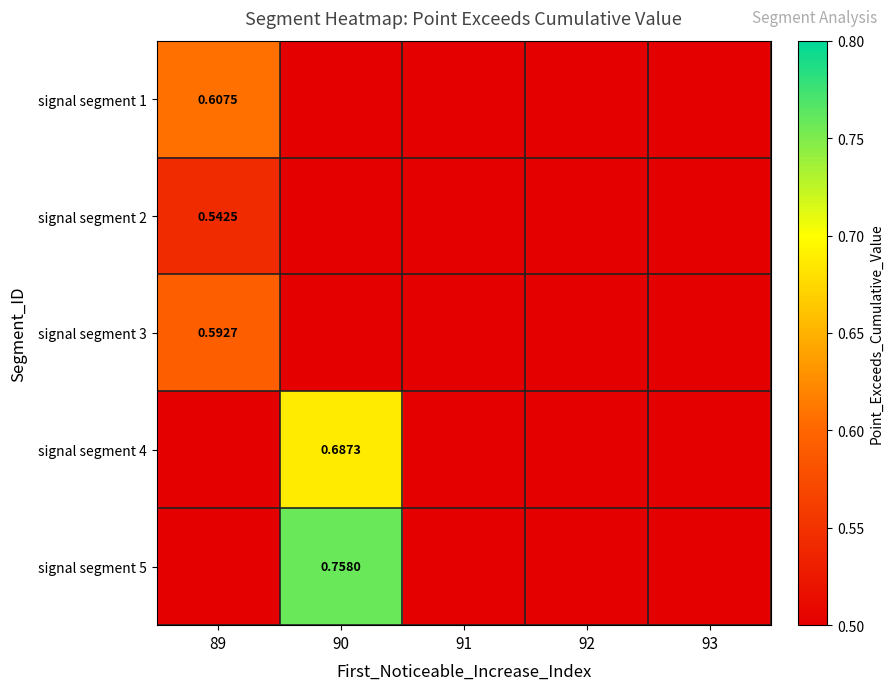

Where is signal segment 2 nearest to the value 0?

89